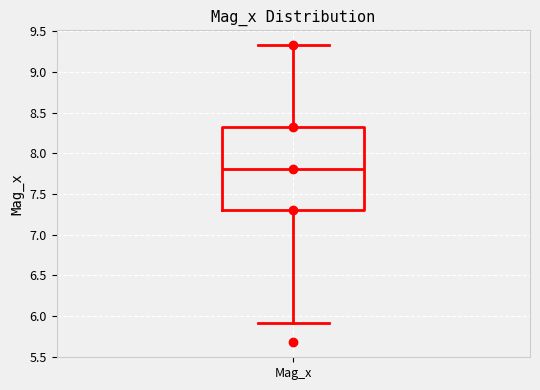

Read this box plot against the y-axis: the position of the median line, the range covered by the box, and the ends of both whiskers. The values are not printed on the chart, so give them approximately, as read against the axis.

median 7.80, box 7.30 to 8.30, whiskers 5.90 to 9.35